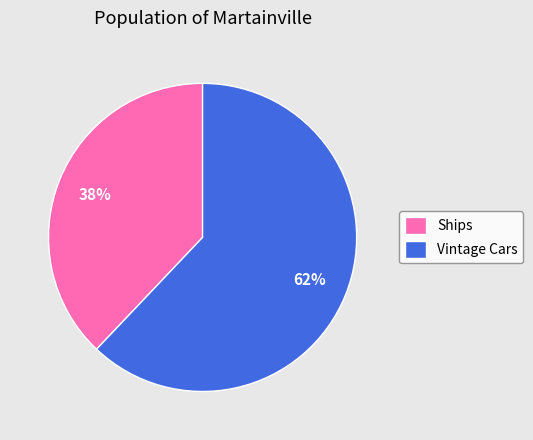

Which category has the smallest portion of the pie?

Ships